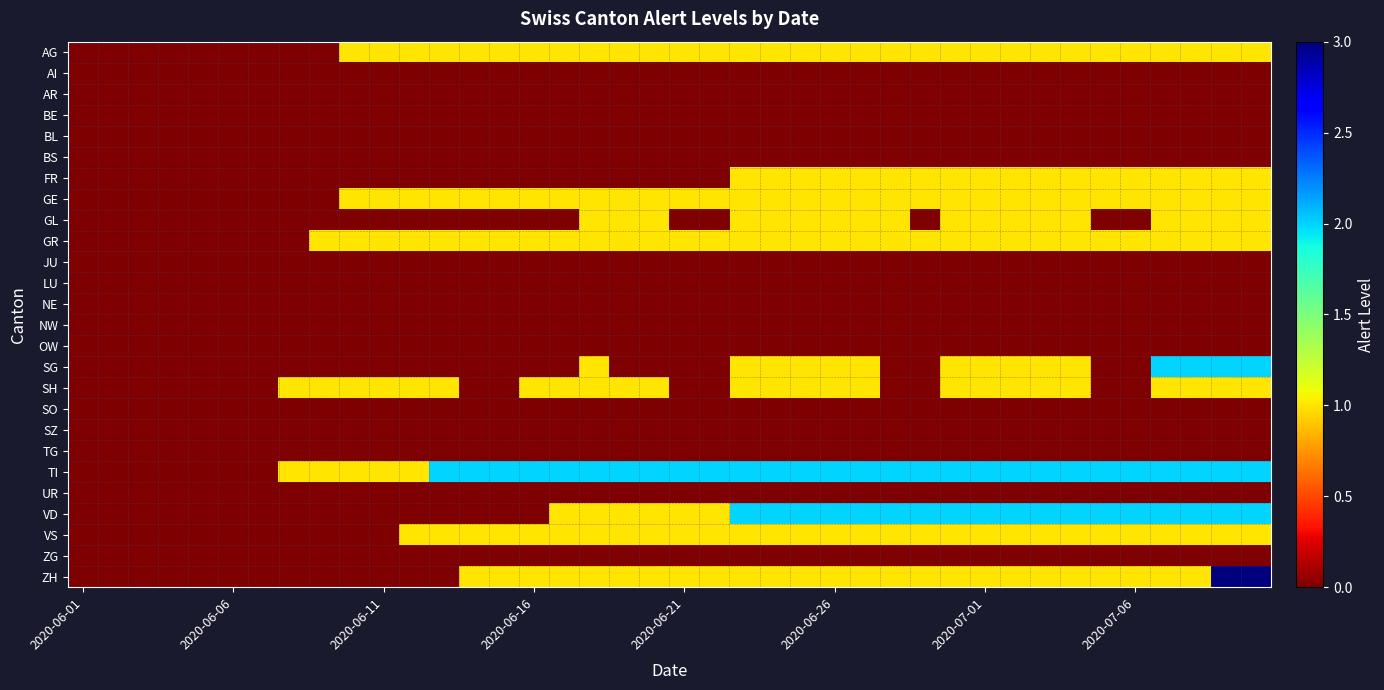

What is the greatest value displayed?

3